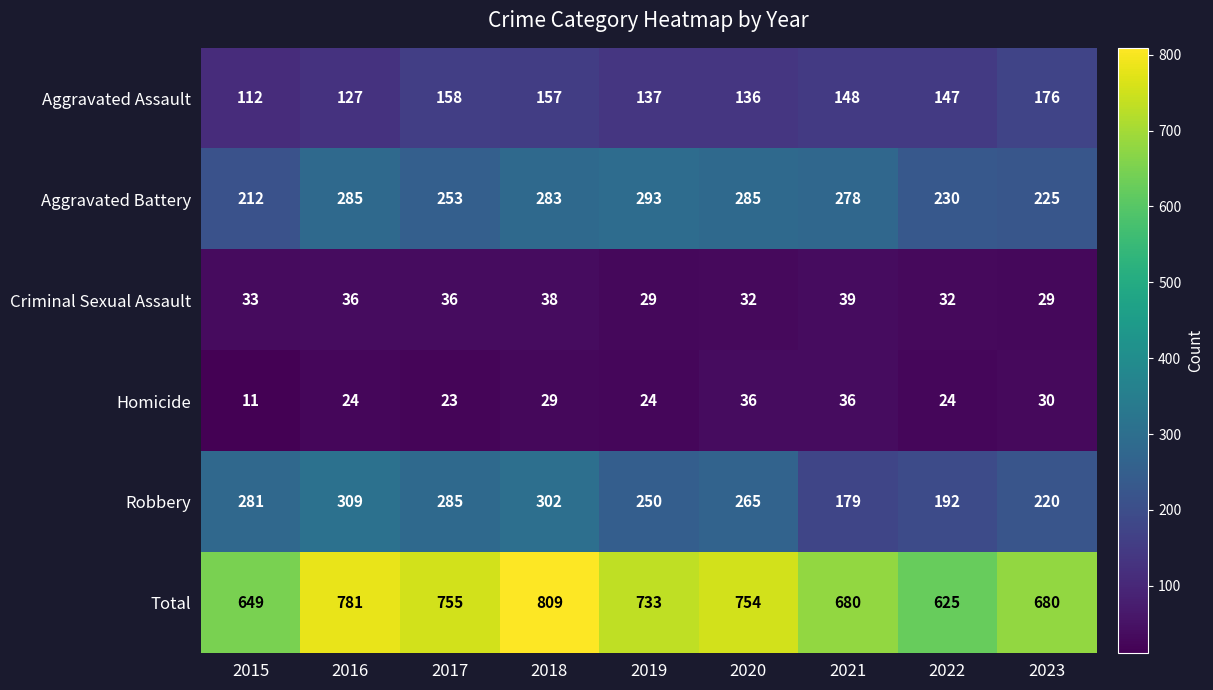

What is the difference between the Total values at 2015 and 2019?

84